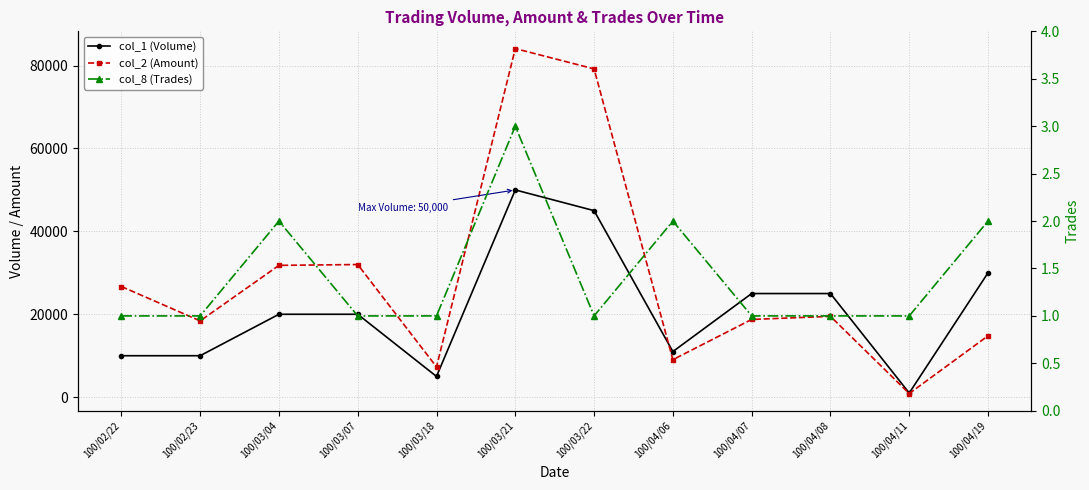

Between 100/03/18 and 100/03/22, which is larger?

100/03/22